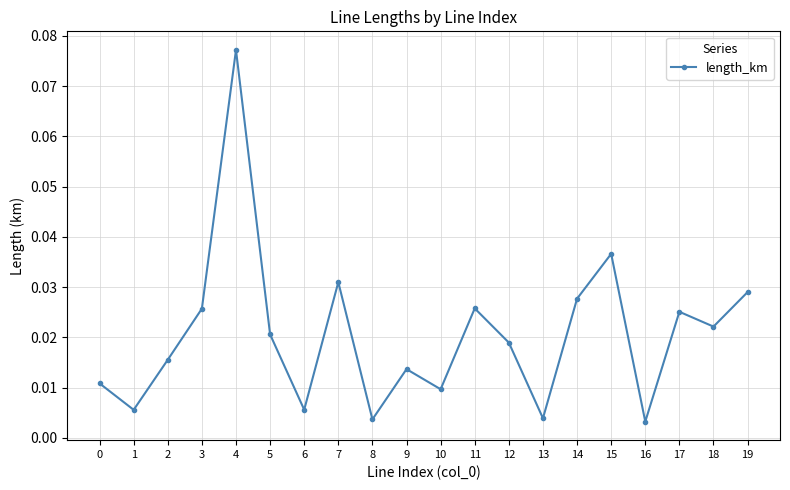

What is the sum of all values?

0.4